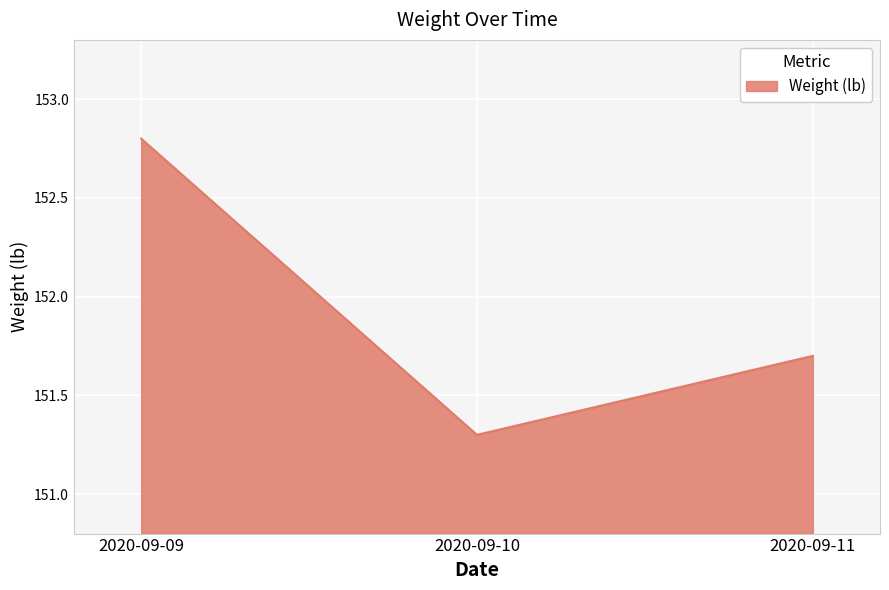

Count the number of data series in this chart.

1